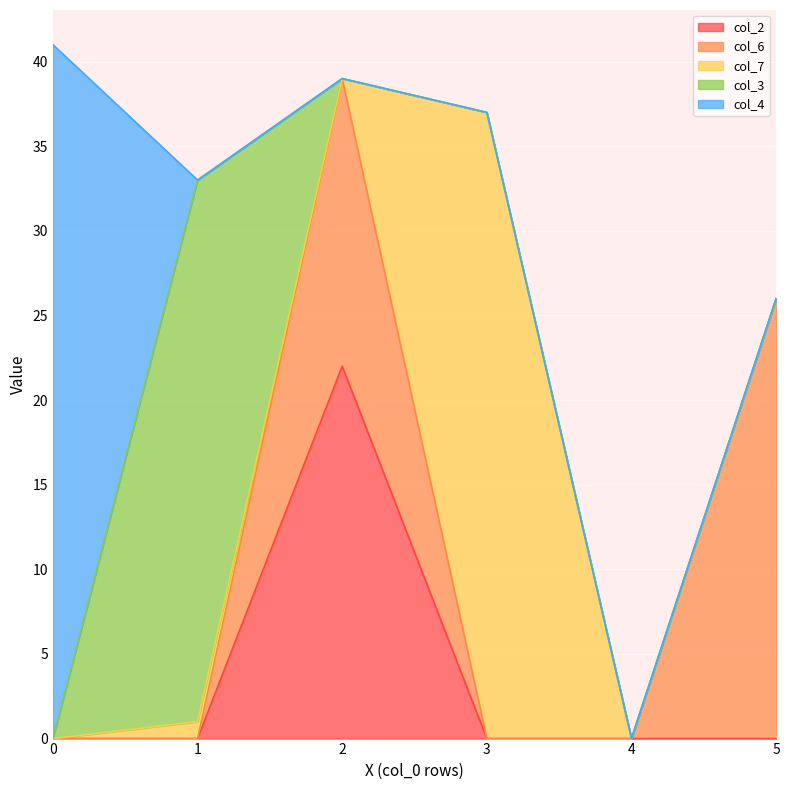

Rank the series by their maximum value, from highest to lowest.

col_4, col_7, col_3, col_6, col_2